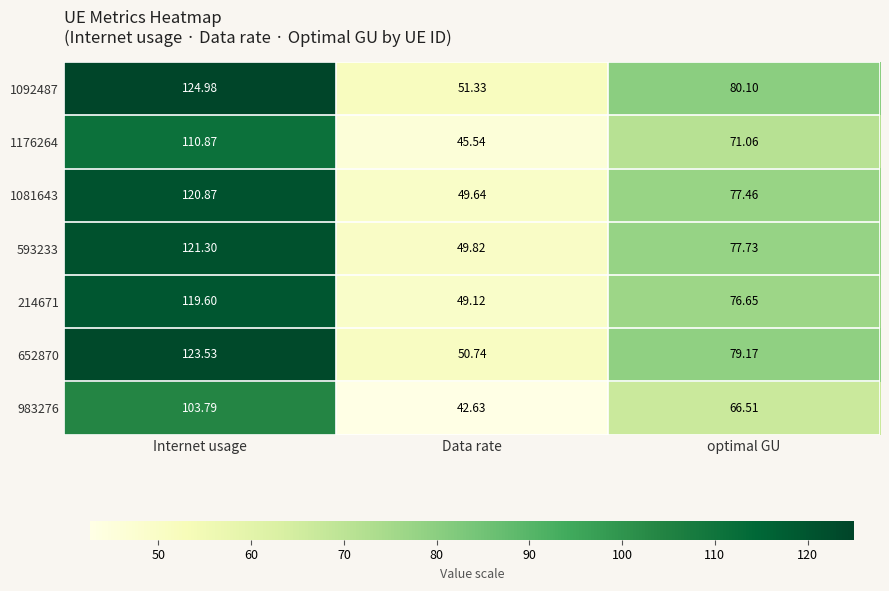

At which label does 593233 reach its minimum?

Data rate